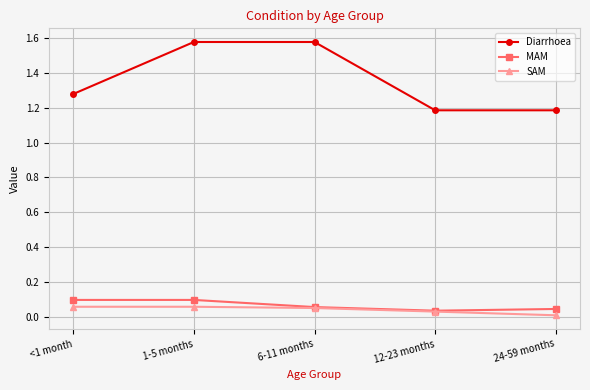

What is the difference between the highest and lowest values at 1-5 months?

1.5